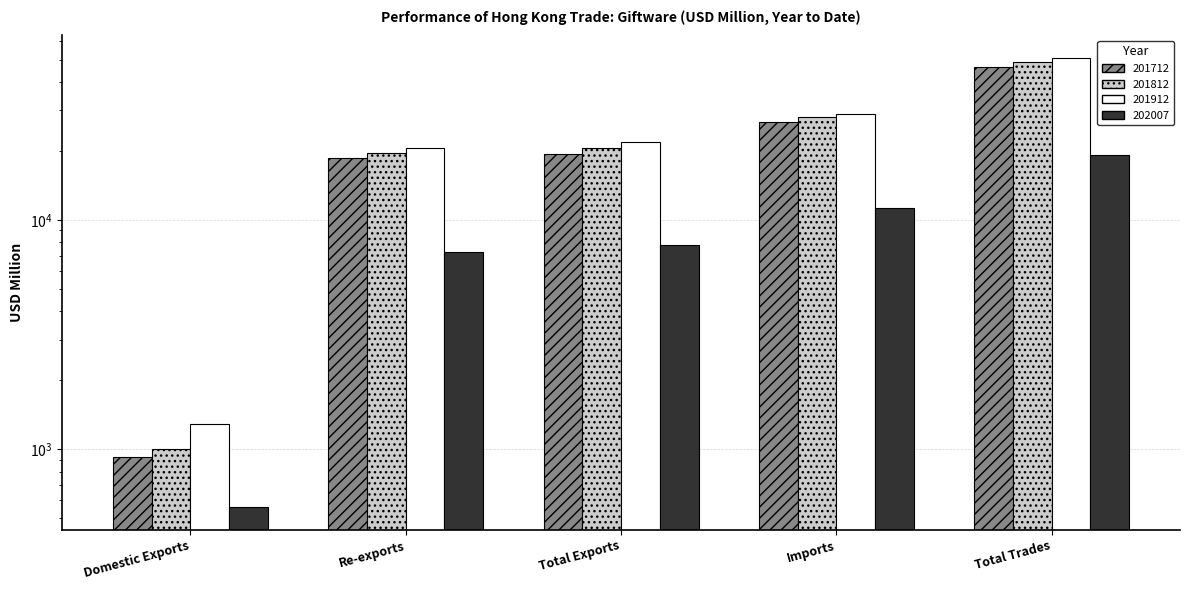

List the labels in order of 201712 value, largest first.

Total Trades, Imports, Total Exports, Re-exports, Domestic Exports